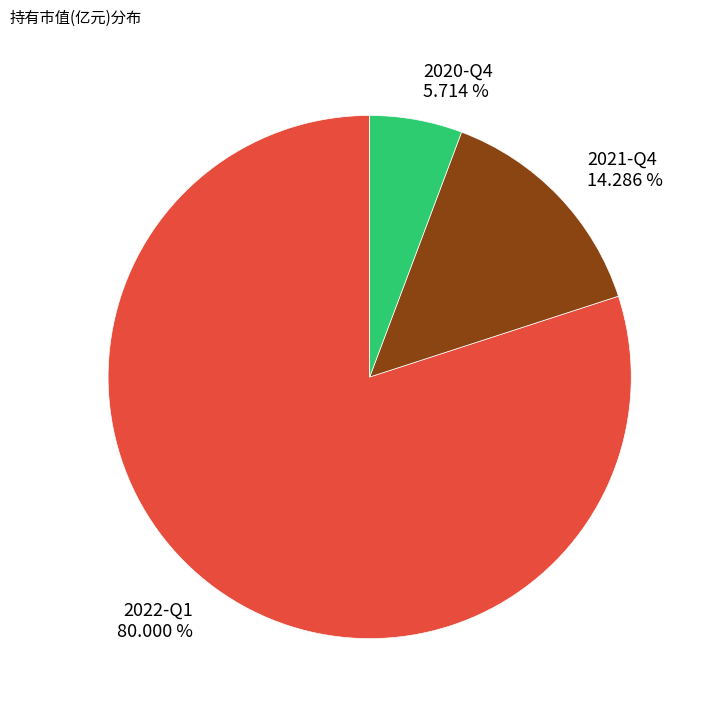

The 2021-Q4 slice represents 14% of the pie. True or false?

True